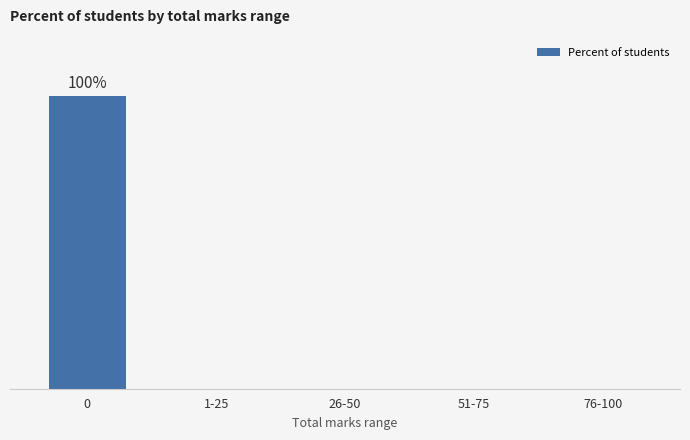

Reading left to right, what are all the values shown in this chart?

100	0	0	0	0